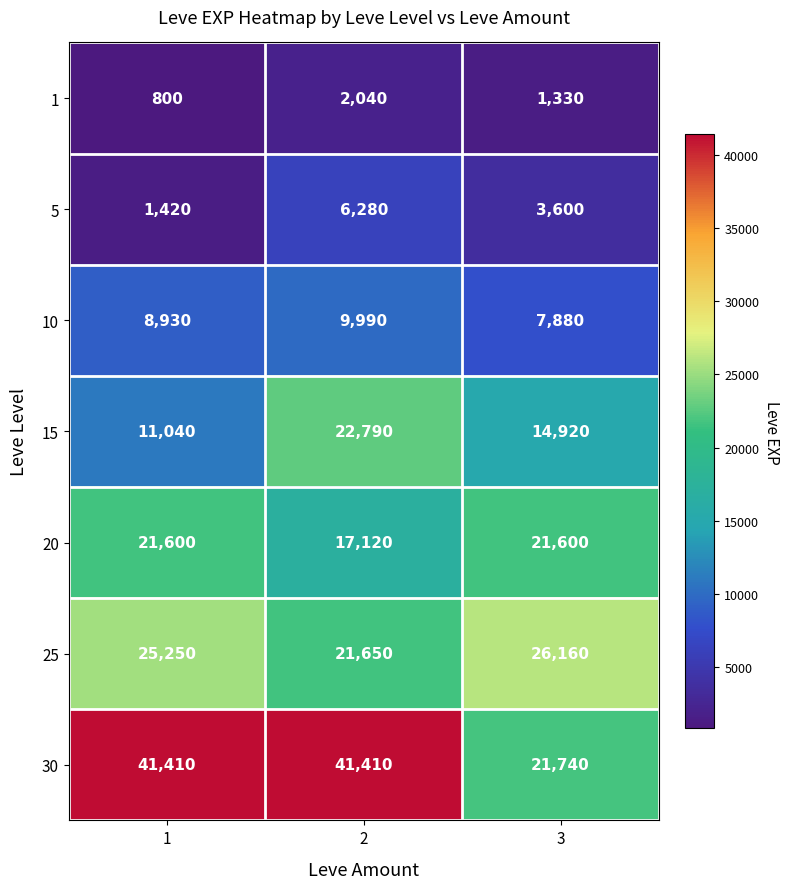

What is the difference between the maximum and minimum values in the 5 series?

4860